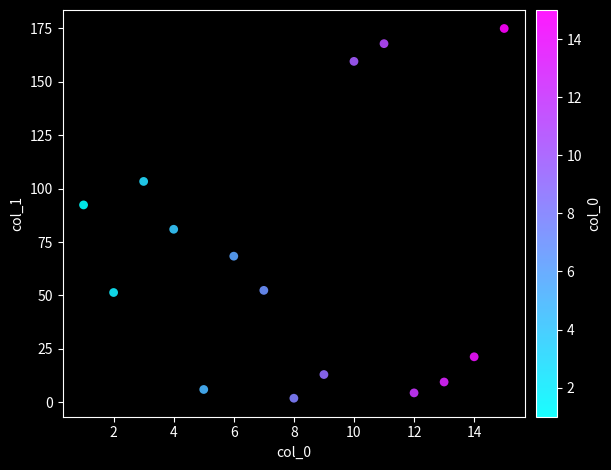

What is the range of Y values (max minus min)?

173.1